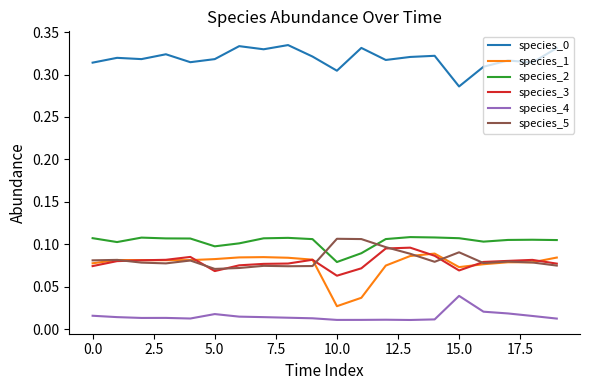

True or false: species_1 and species_4 cross at least once.

False